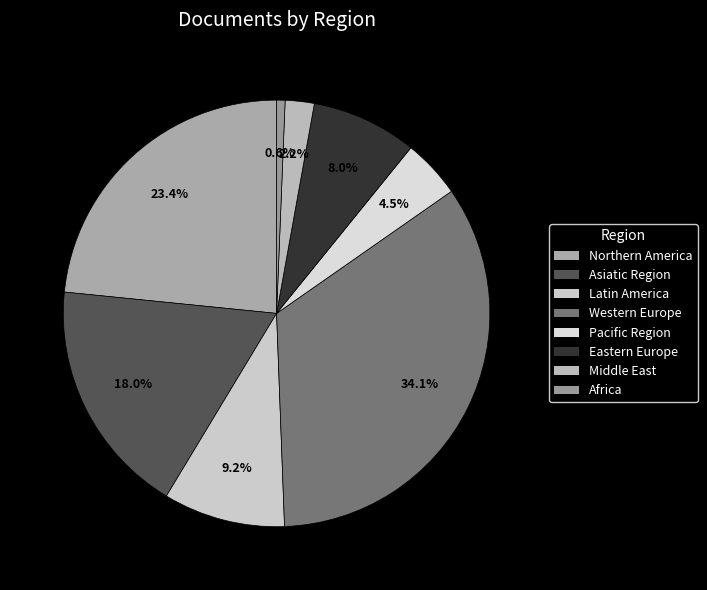

To the nearest percent, what portion does Northern America represent?

23%